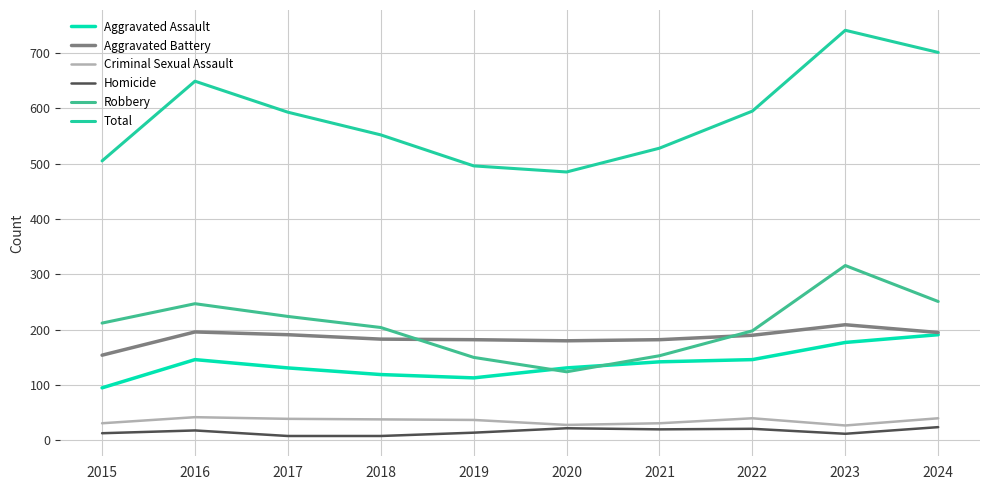

Where is the first local maximum for Robbery?

2016